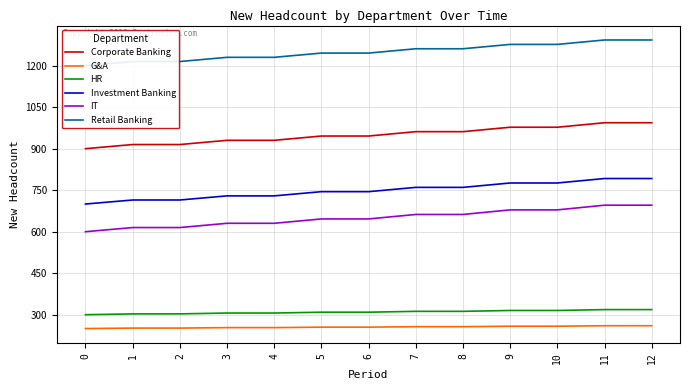

Rank the series at 9 from highest to lowest value.

Retail Banking, Corporate Banking, Investment Banking, IT, HR, G&A